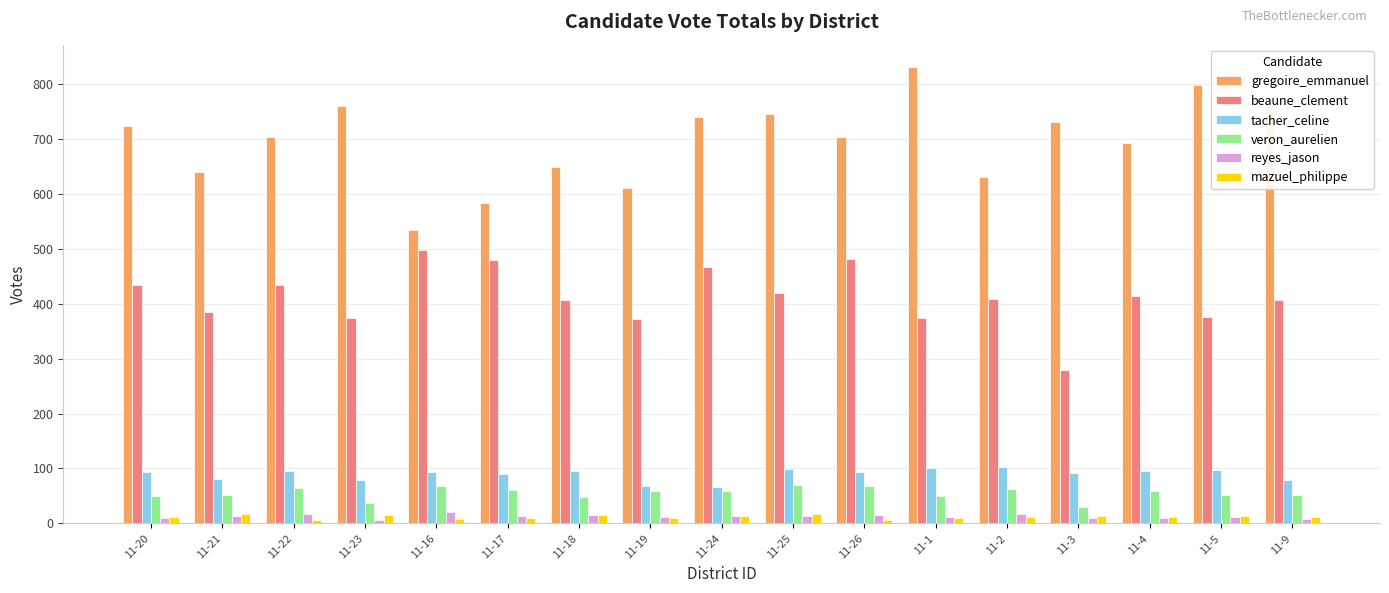

At how many categories does at least one series exceed 112?

17